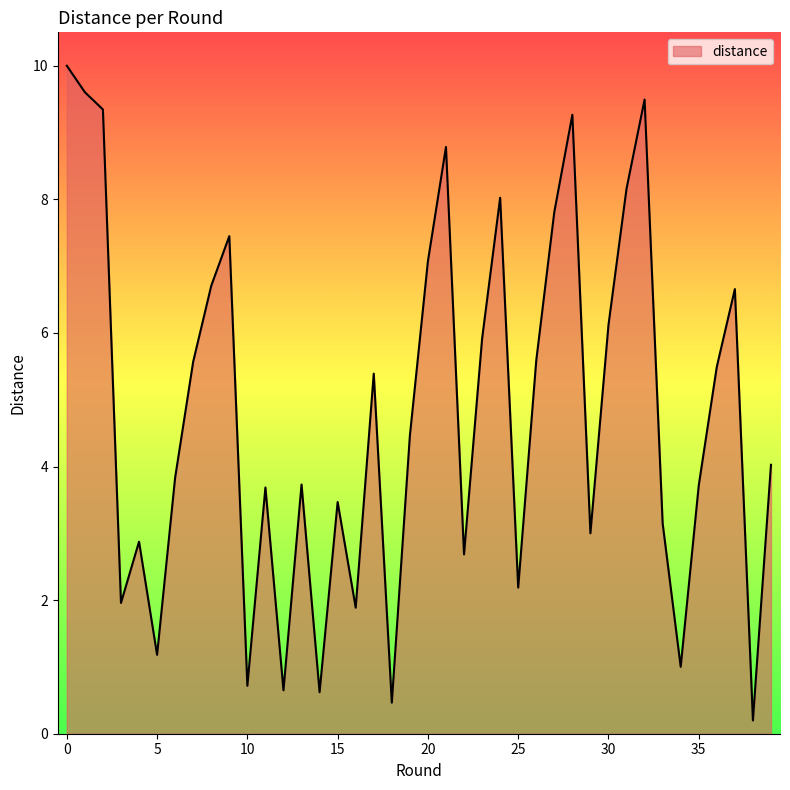

What is the greatest value displayed?

10.0